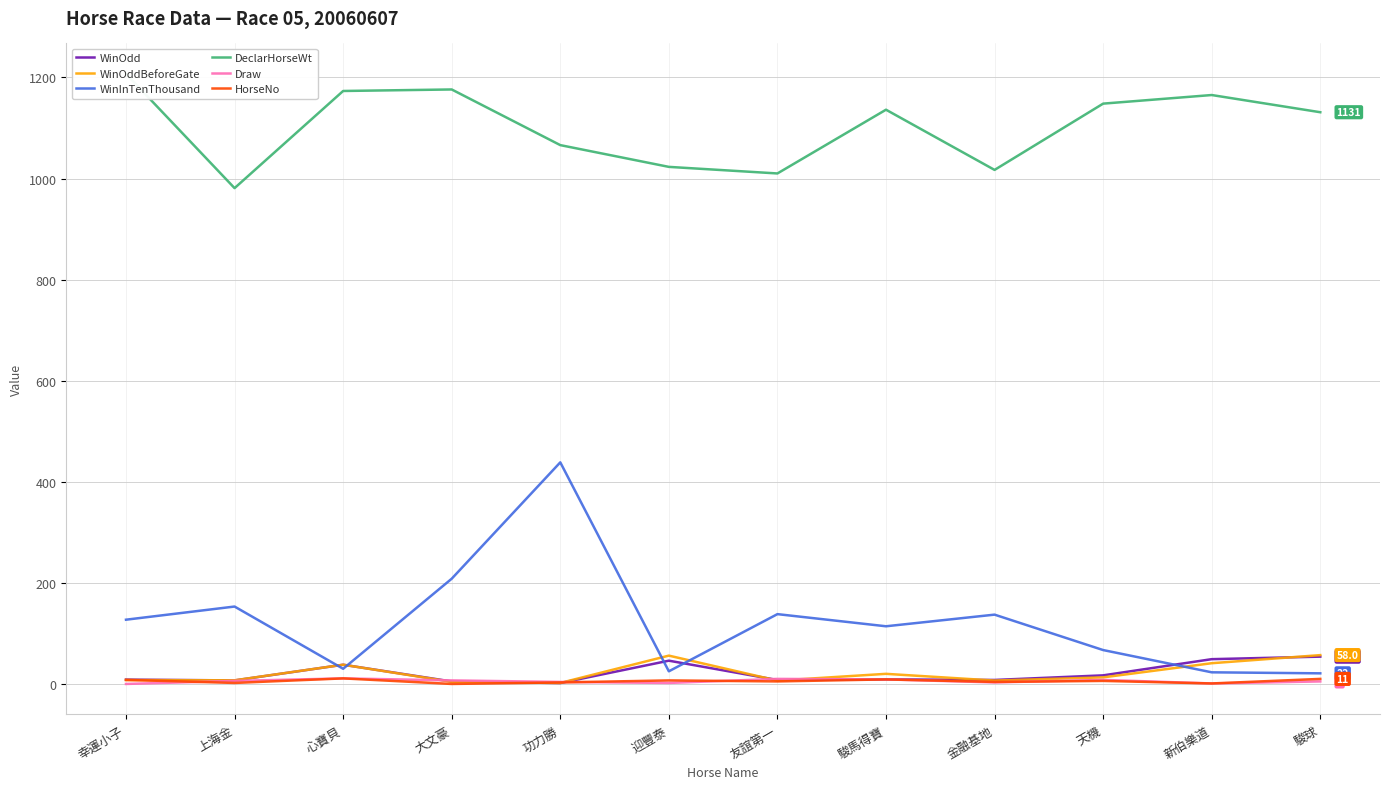

At which label does WinOddBeforeGate first exceed 14?

心寶貝